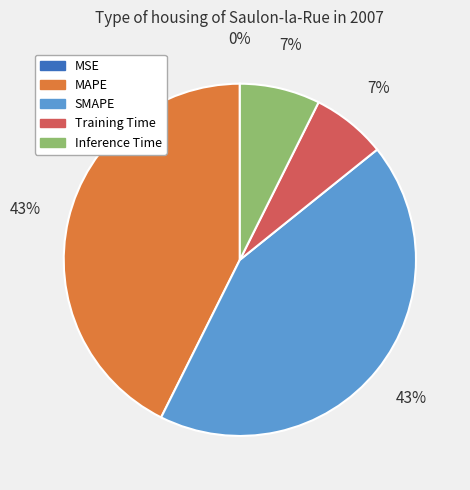

True or false: SMAPE accounts for 54% of the total.

False